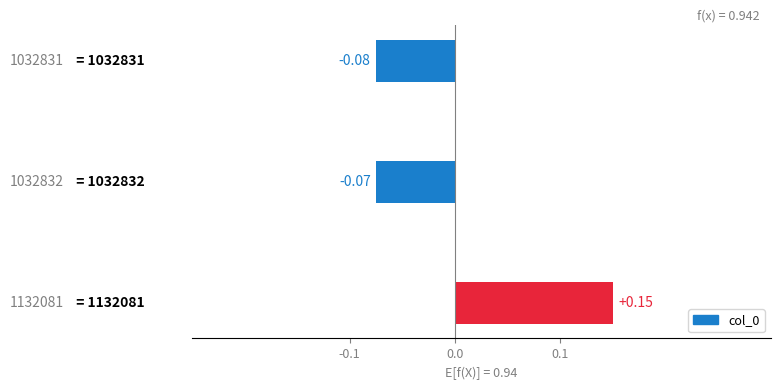

How many categories are shown in the chart?

3